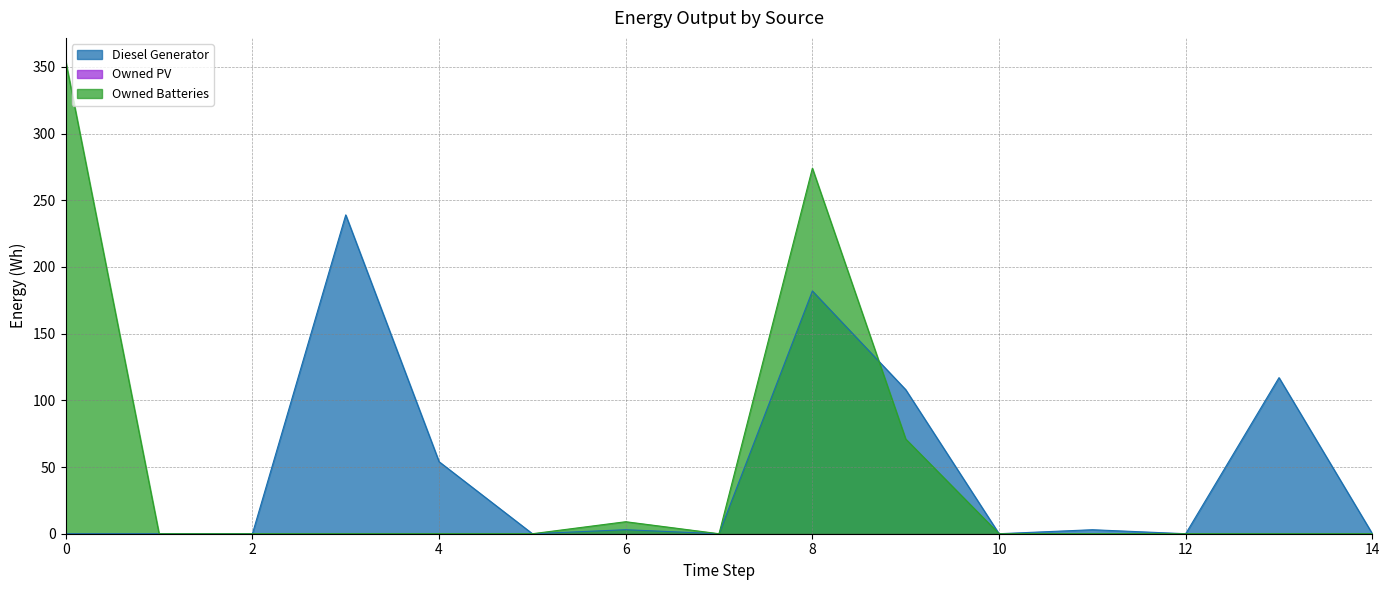

Reading right to left, extract all data points from this chart.

Diesel Generator: 0.0	117.0	0.0	3.0	0.0	108.0	182.0	0.0	3.0	0.0	54.0	239.0	0.0	0.0	0.0
Owned Batteries: 0.0	0.0	0.0	0.0	0.0	71.0	274.0	0.0	9.0	0.0	0.0	0.0	0.0	0.0	354.0